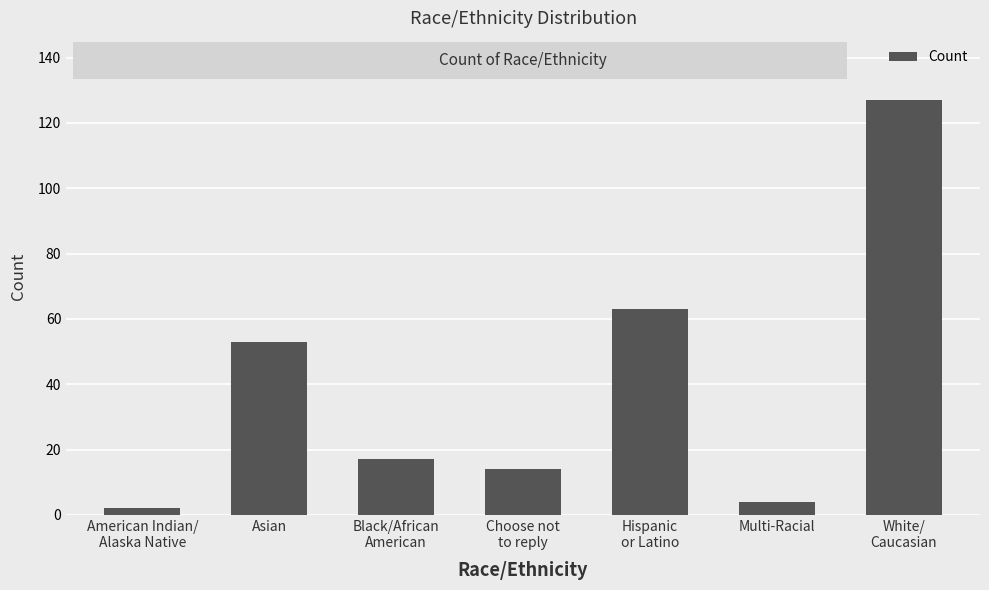

Reading left to right, extract all data points from this chart.

American Indian/
Alaska Native=2	Asian=53	Black/African
American=17	Choose not
to reply=14	Hispanic
or Latino=63	Multi-Racial=4	White/
Caucasian=127